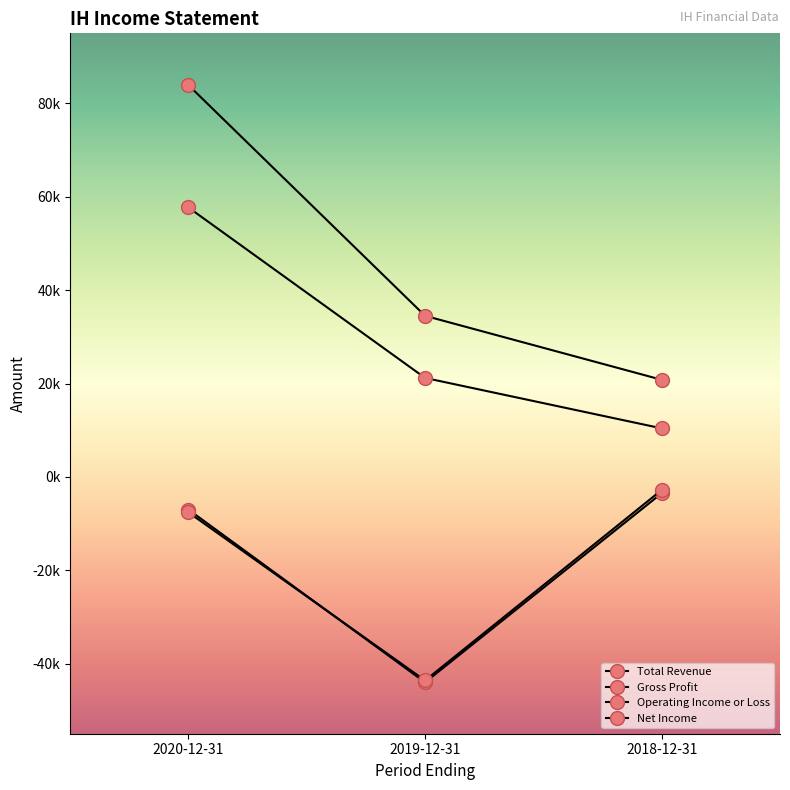

What is the minimum value shown in the chart?

-44000